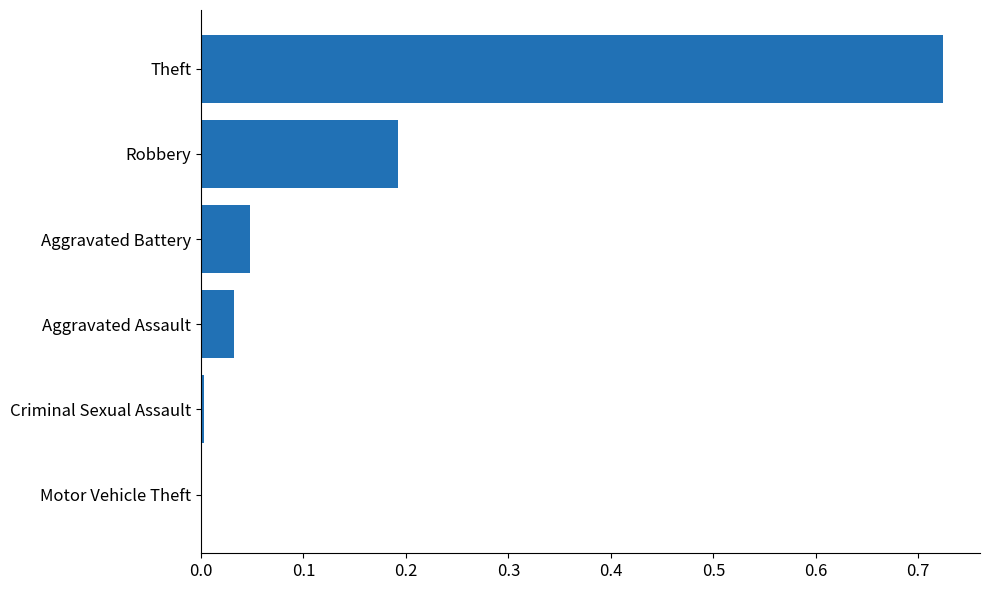

The chart shows a value of 0.0 at Aggravated Assault. True or false?

True